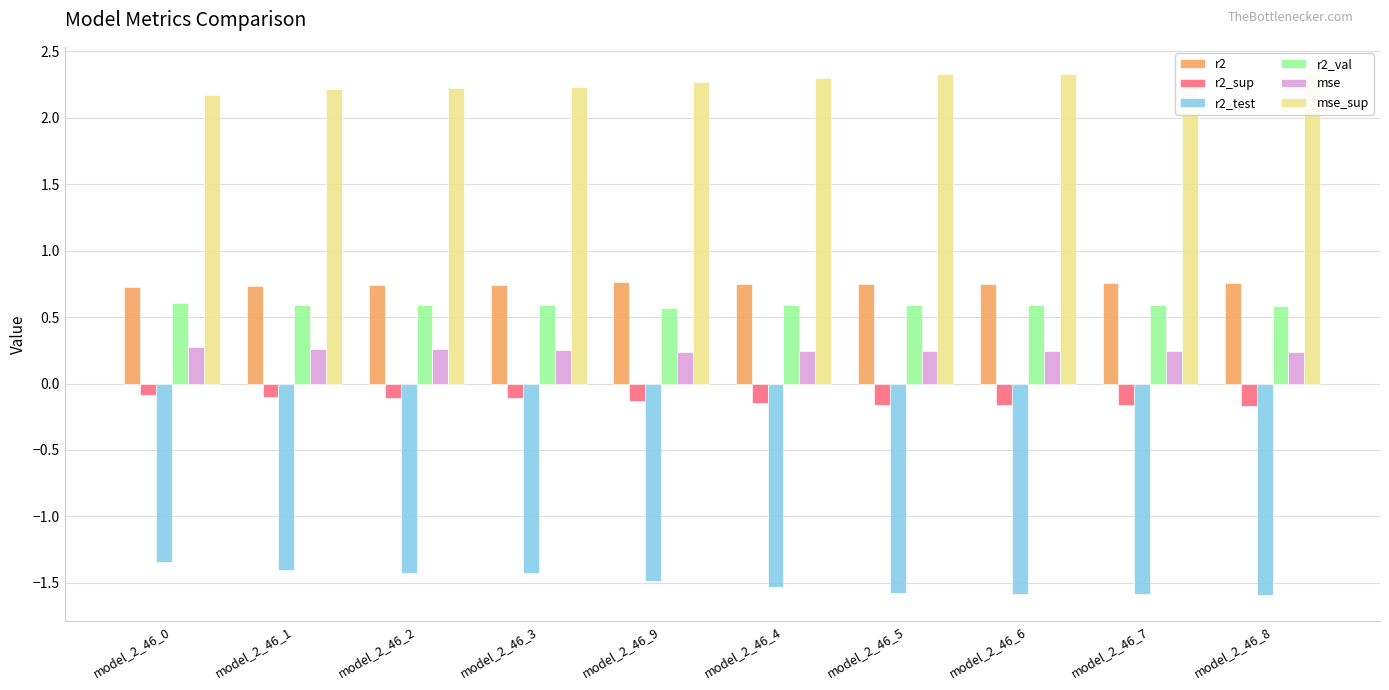

What is the value of the r2_val bar at the 10th from the left?

0.6